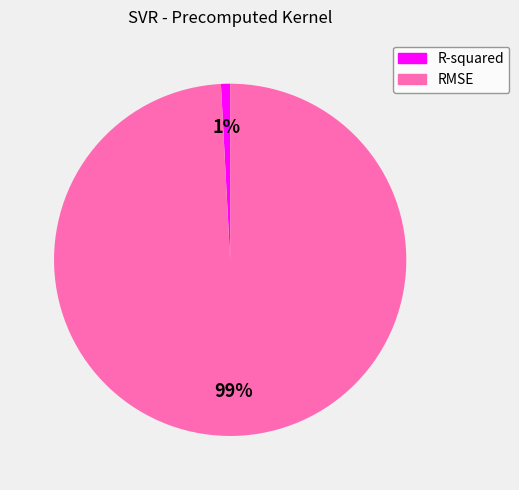

Between R-squared and RMSE, which is larger?

RMSE